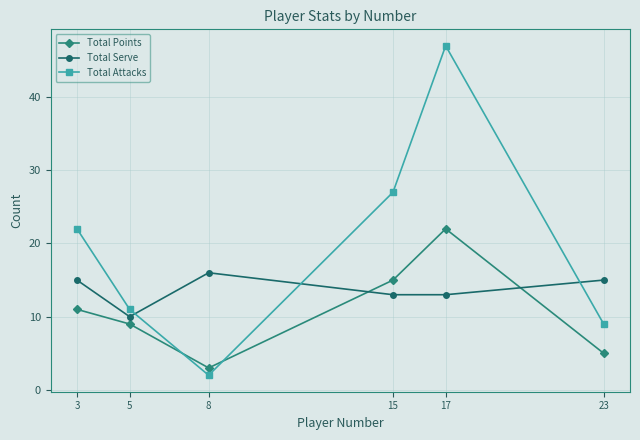

What is the highest value of the Total Attacks series?

47